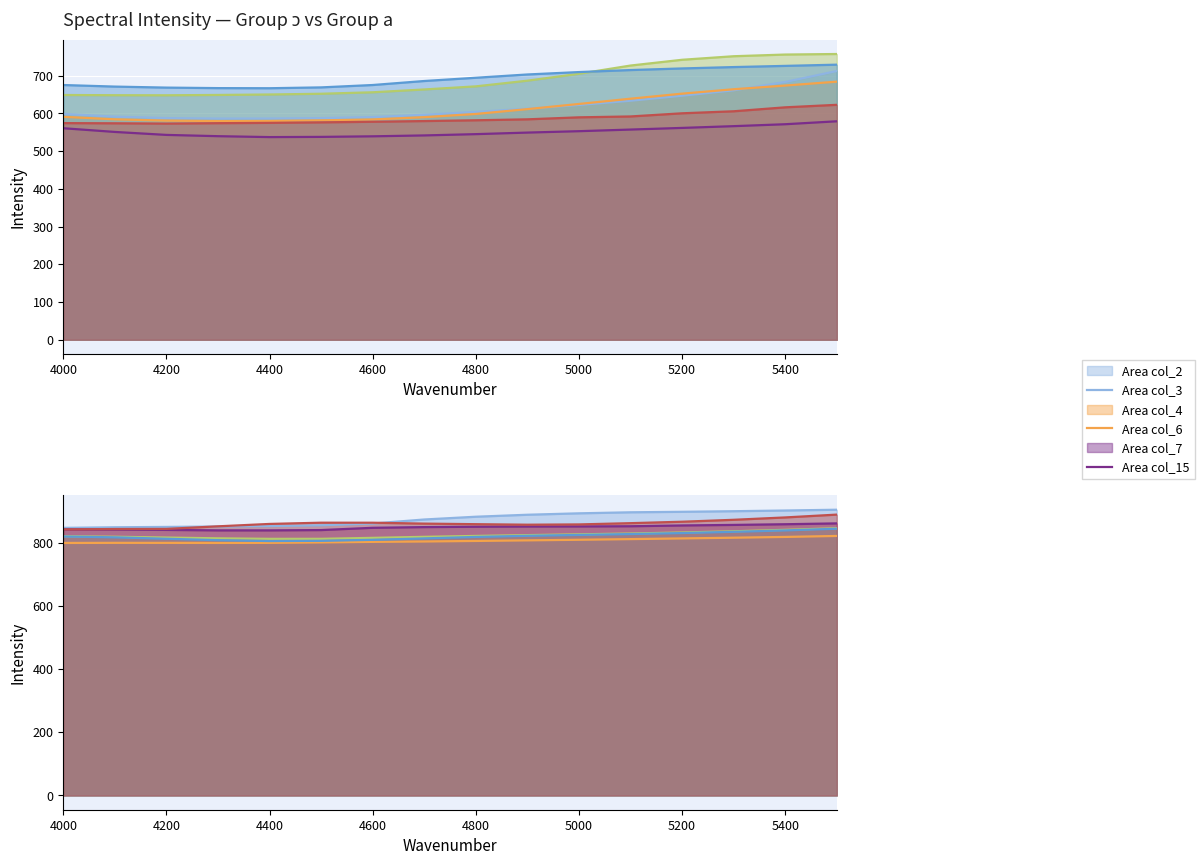

Does the chart display data point markers on the line(s)?

No